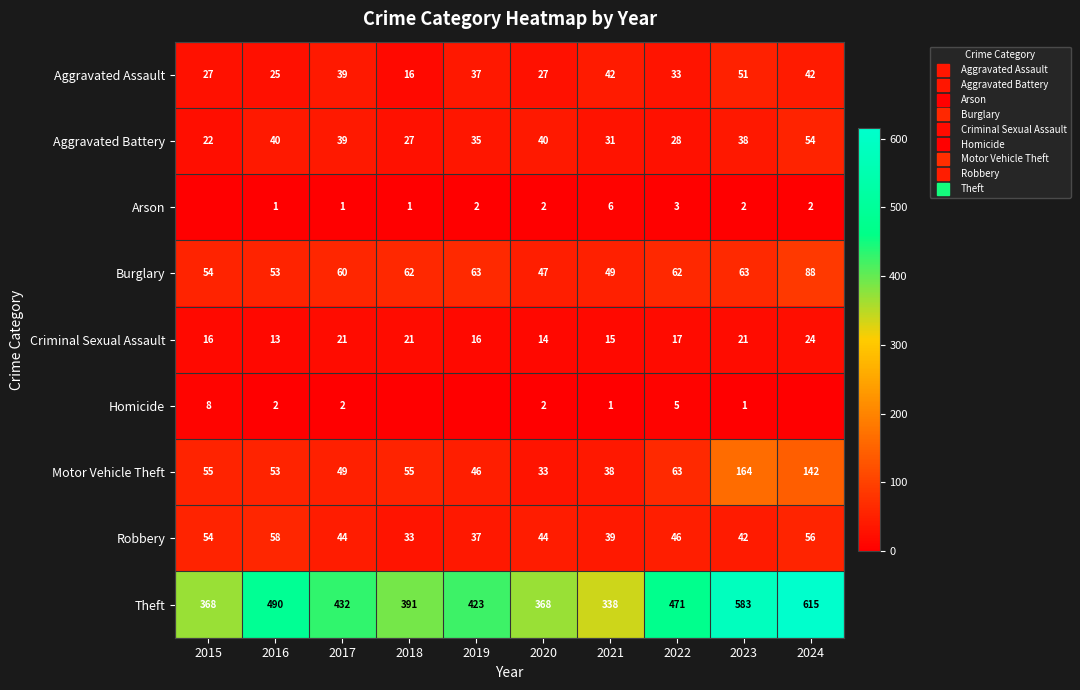

What is the average value of the Aggravated Assault series?

34